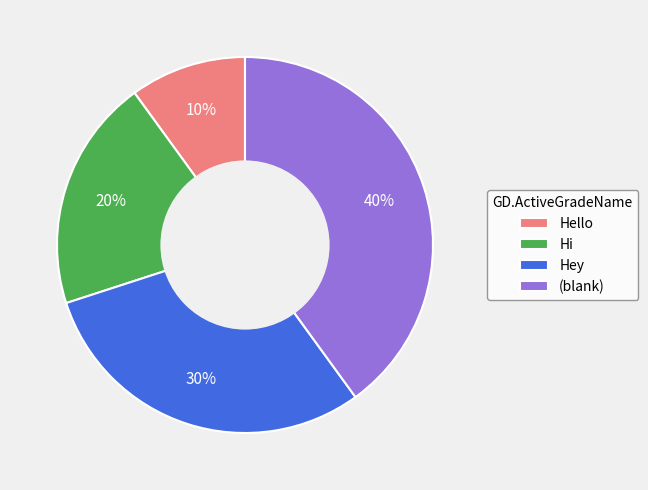

Between Hello and (blank), which is larger?

(blank)